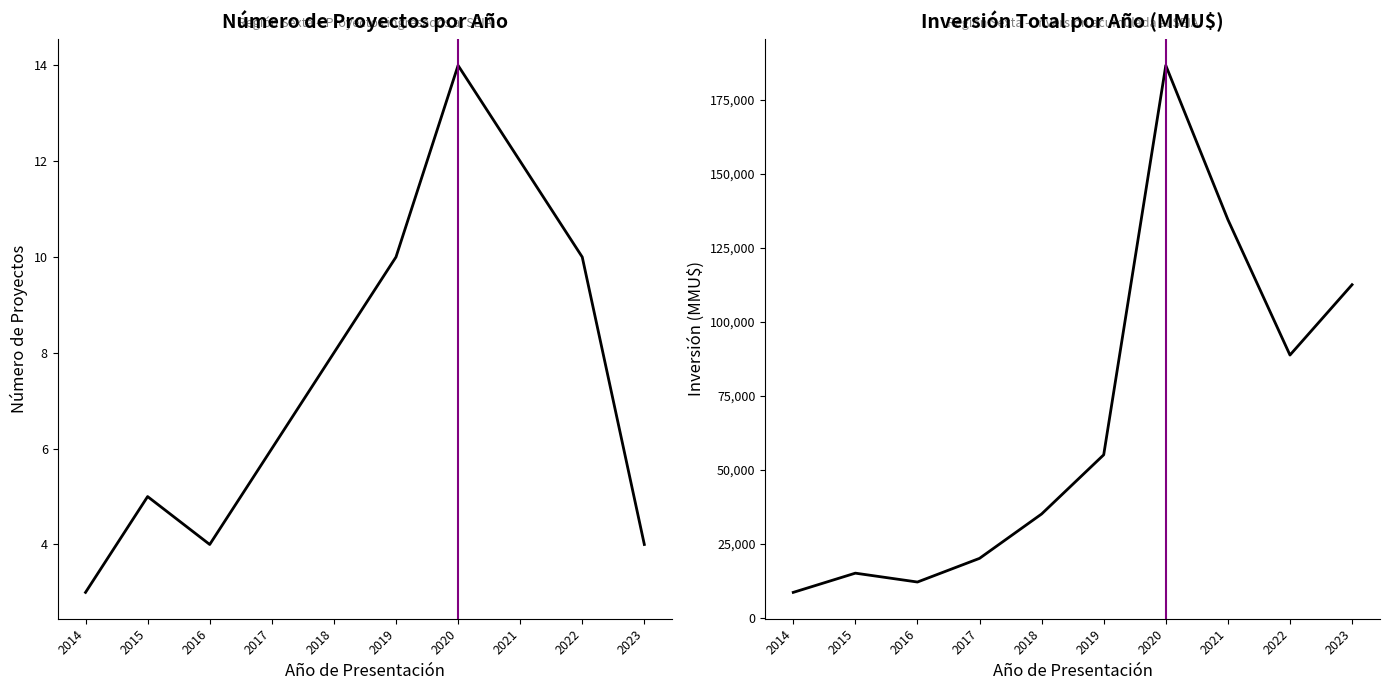

What is the value of the Número de Proyectos point at the 5th from the left?

8